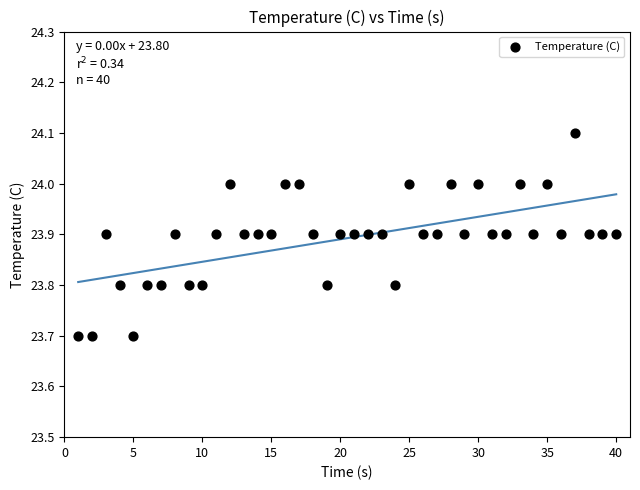

What is the range of Y values (max minus min)?

0.4